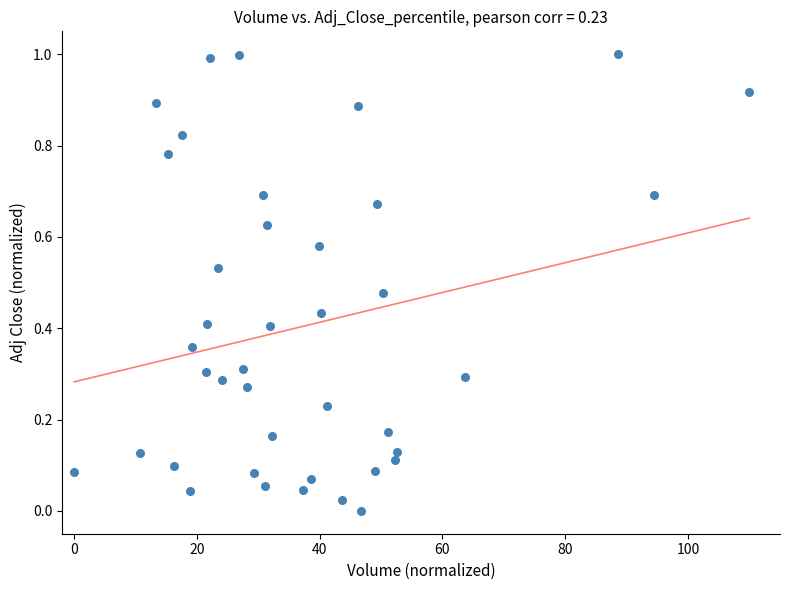

What is the range of Y values (max minus min)?

1.0